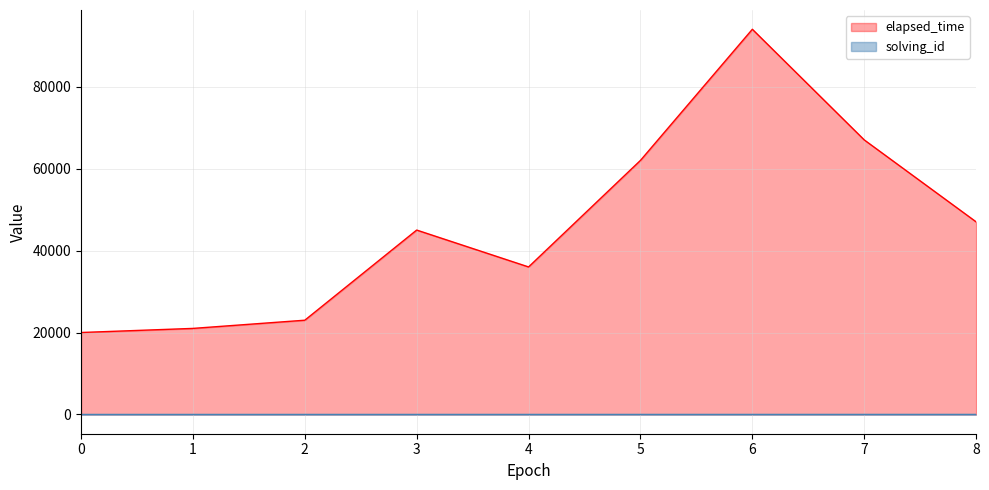

At 0, list the series in order from largest to smallest.

elapsed_time, solving_id